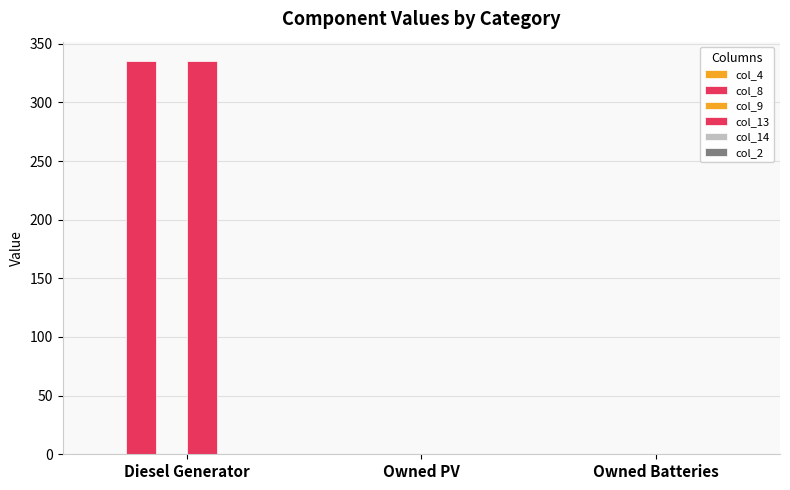

Count the number of categories in the chart.

3